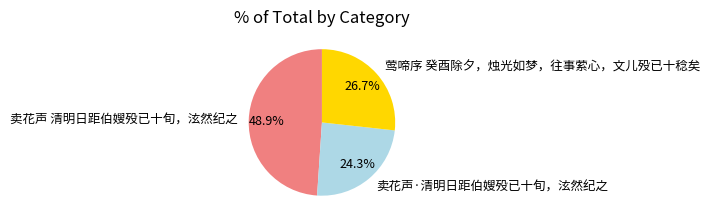

What percentage is the 莺啼序 癸酉除夕，烛光如梦，往事萦心，文儿殁已十稔矣 slice, to the nearest percent?

27%